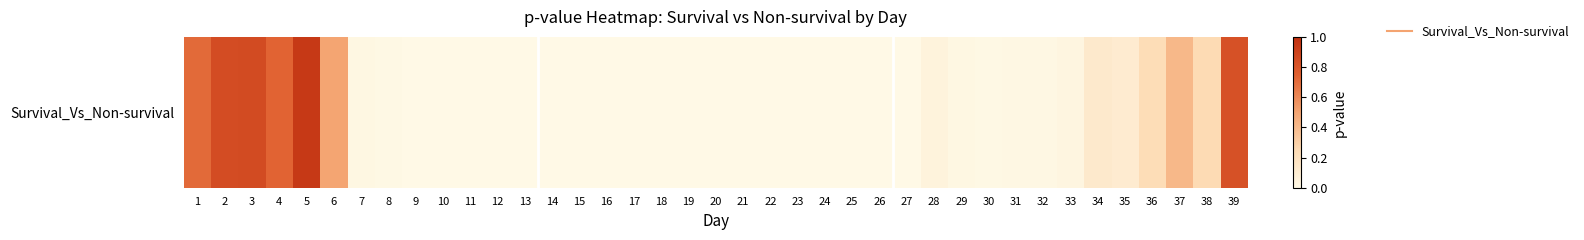

Reading left to right, what are all the values shown in this chart?

0.7	0.9	0.9	0.7	0.9	0.5	0.0	0.0	0.0	0.0	0.0	0.0	0.0	0.0	0.0	0.0	0.0	0.0	0.0	0.0	0.0	0.0	0.0	0.0	0.0	0.0	0.0	0.0	0.0	0.0	0.0	0.0	0.0	0.1	0.1	0.2	0.4	0.2	0.8